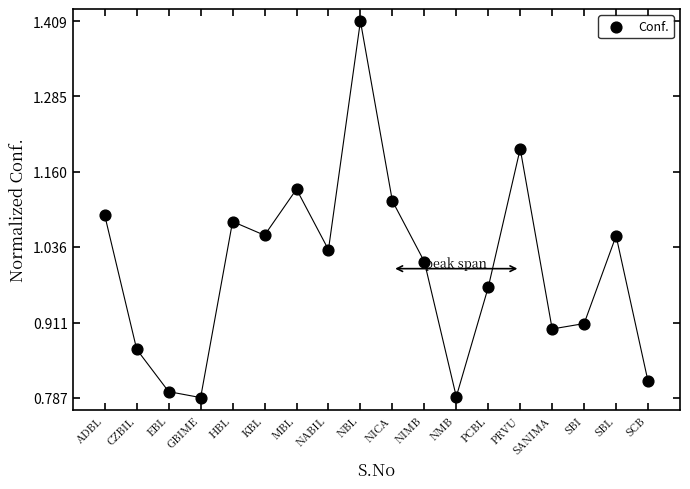

What is the range of Y values (max minus min)?

0.6